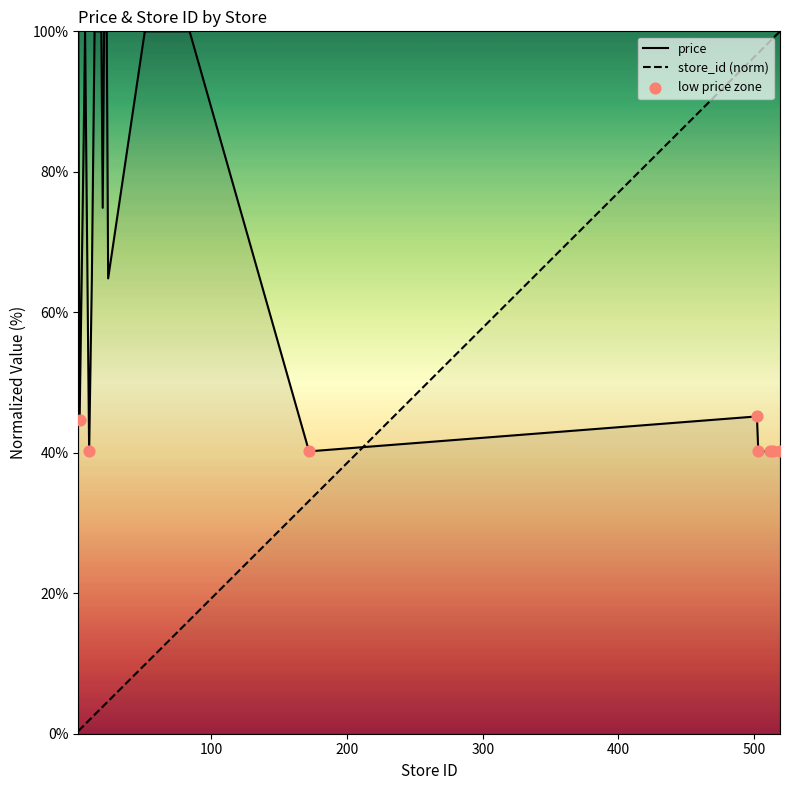

What are all the series names shown in the legend?

price, store_id